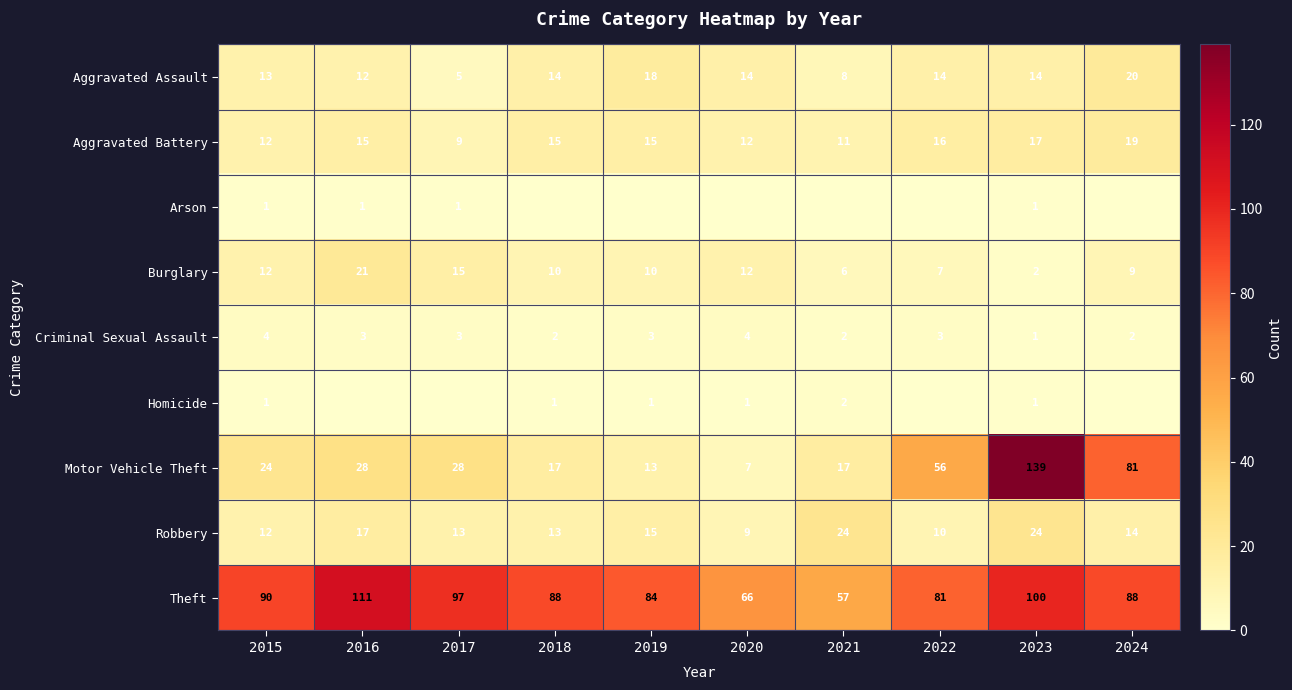

Where does the Robbery series first go above 14?

2016